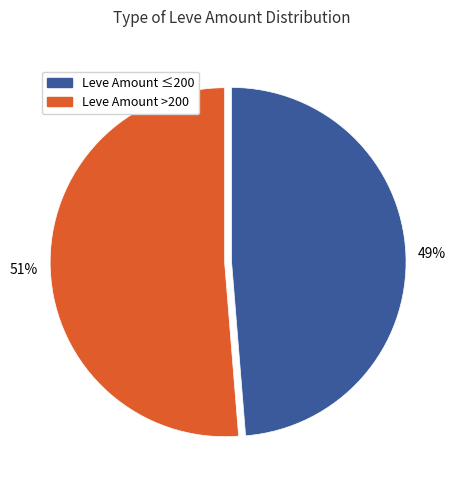

To the nearest percent, what is the average slice percentage?

50%